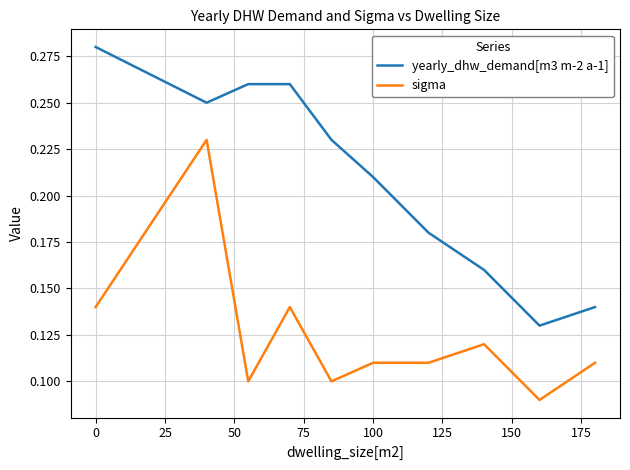

Which series has the largest total across all categories?

yearly_dhw_demand[m3 m-2 a-1]